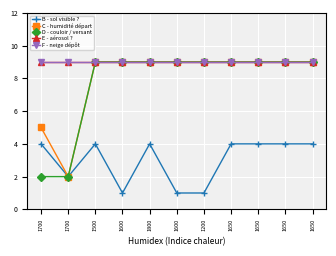

What is the total value across all series at 1600?

37